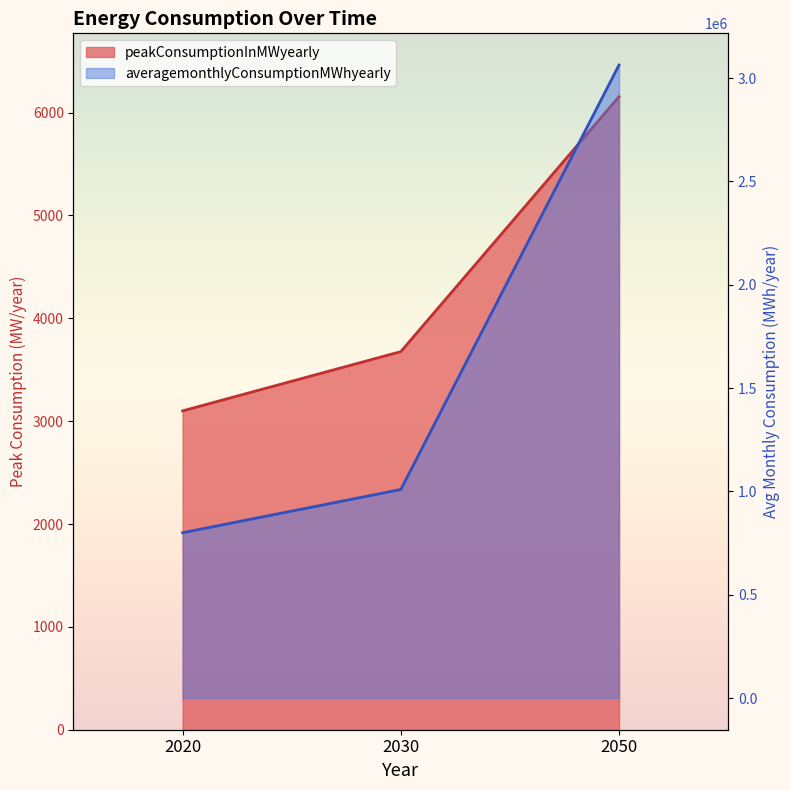

What is the value of the averagemonthlyConsumptionMWhyearly point at the 1st from the left?

800000